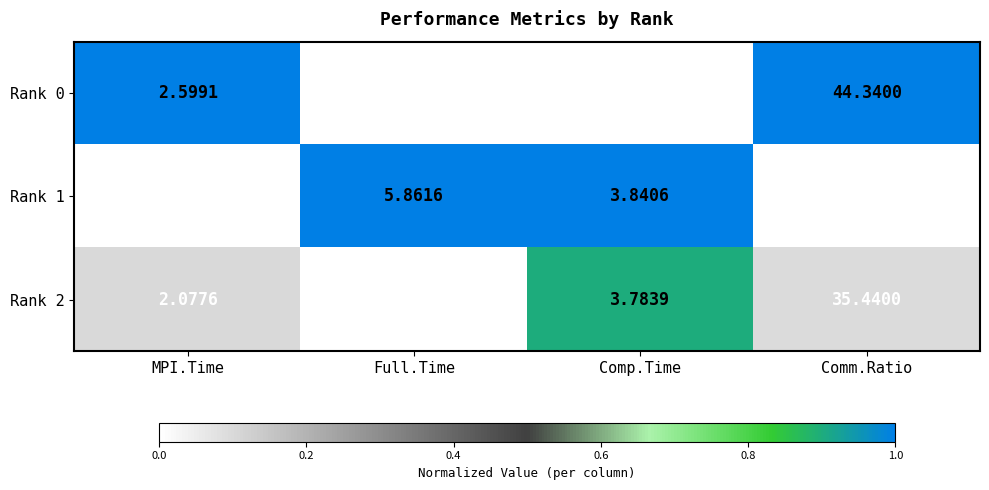

What is the spread (max minus min) of values at Comp.Time?

0.6